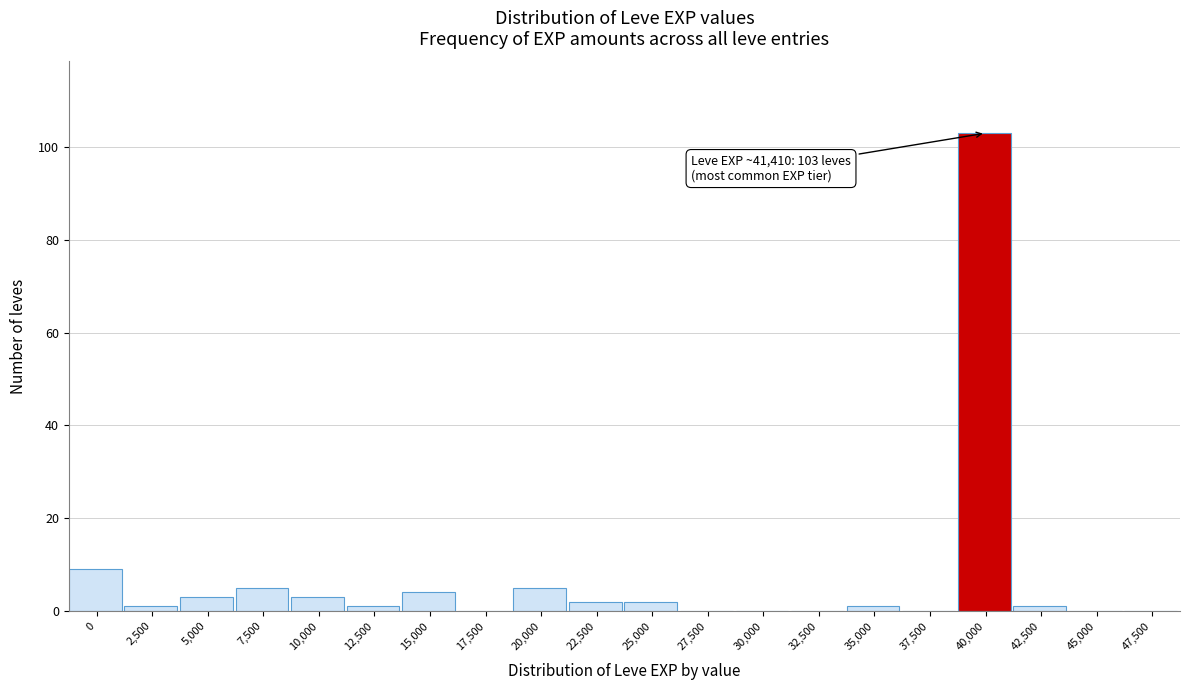

Reading left to right, transcribe all the data shown in this chart.

0=9	2,500=1	5,000=3	7,500=5	10,000=3	12,500=1	15,000=4	17,500=0	20,000=5	22,500=2	25,000=2	27,500=0	30,000=0	32,500=0	35,000=1	37,500=0	40,000=103	42,500=1	45,000=0	47,500=0